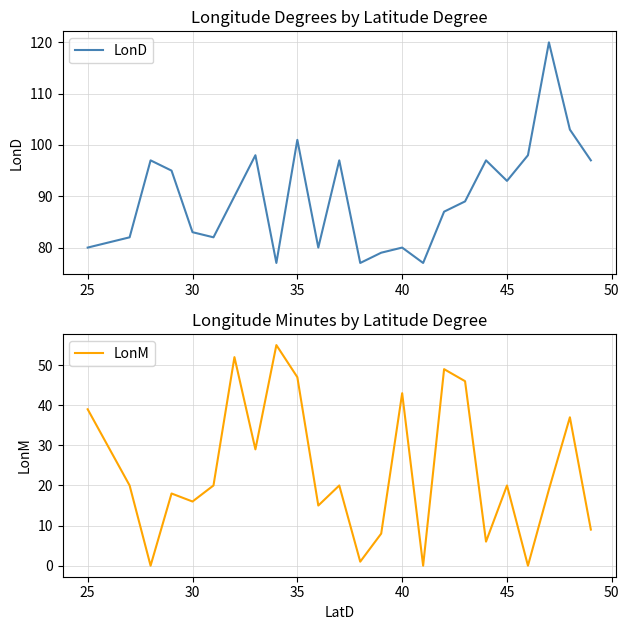

How many interior local peaks does the LonM series have?

8